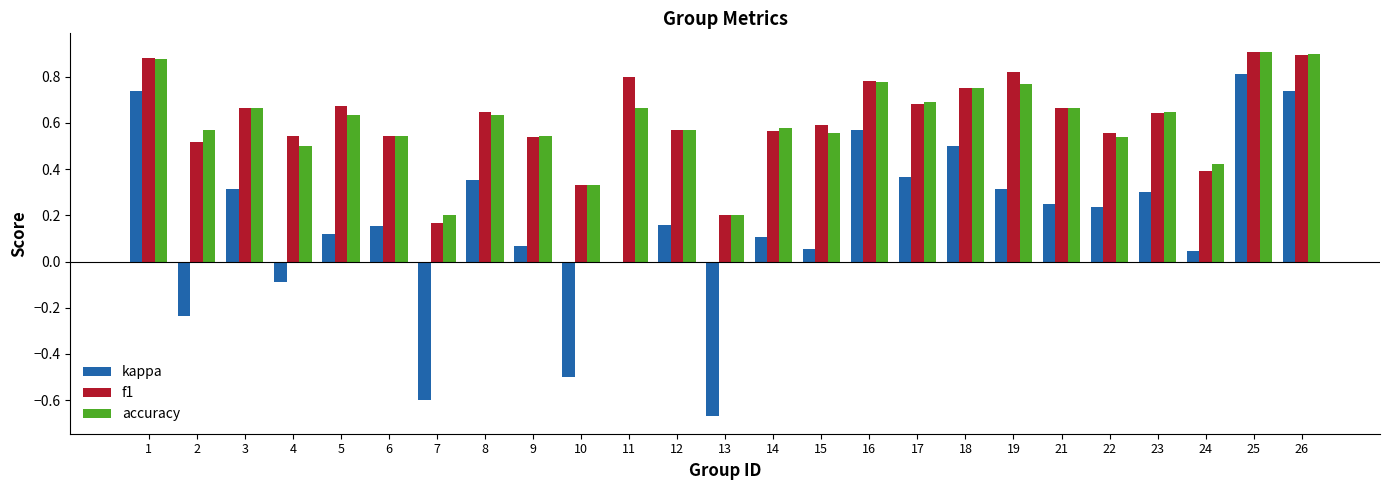

What are all the series names shown in the legend?

kappa, f1, accuracy